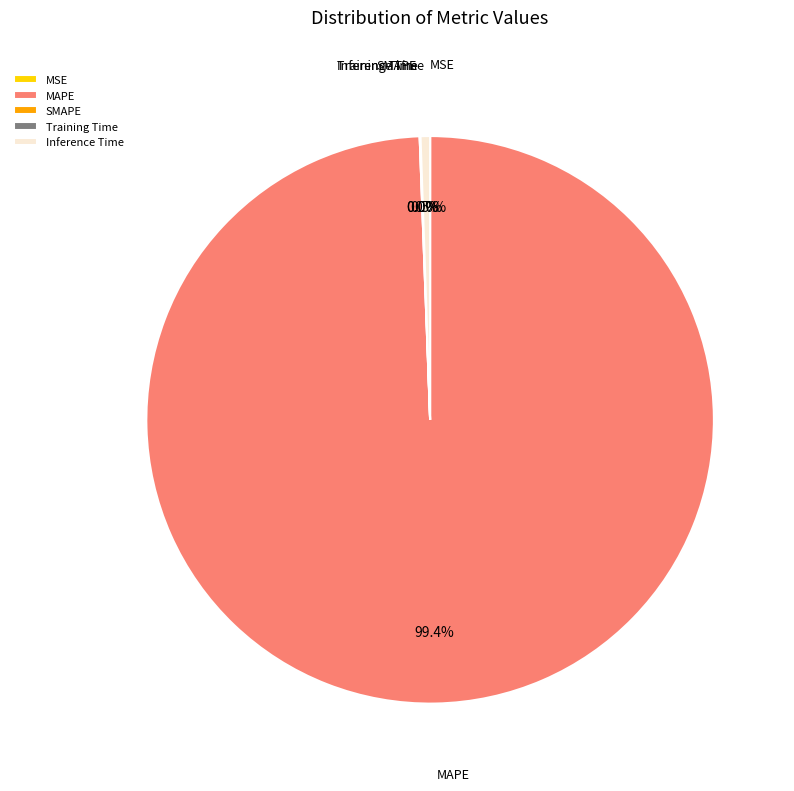

Does any single category account for the majority?

Yes